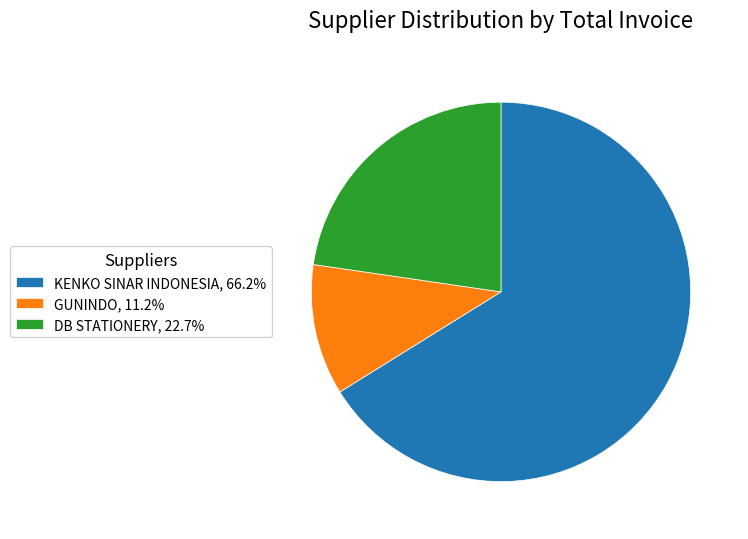

Approximately how many times larger is the value at DB STATIONERY, 22.7% compared to KENKO SINAR INDONESIA, 66.2%?

0.3